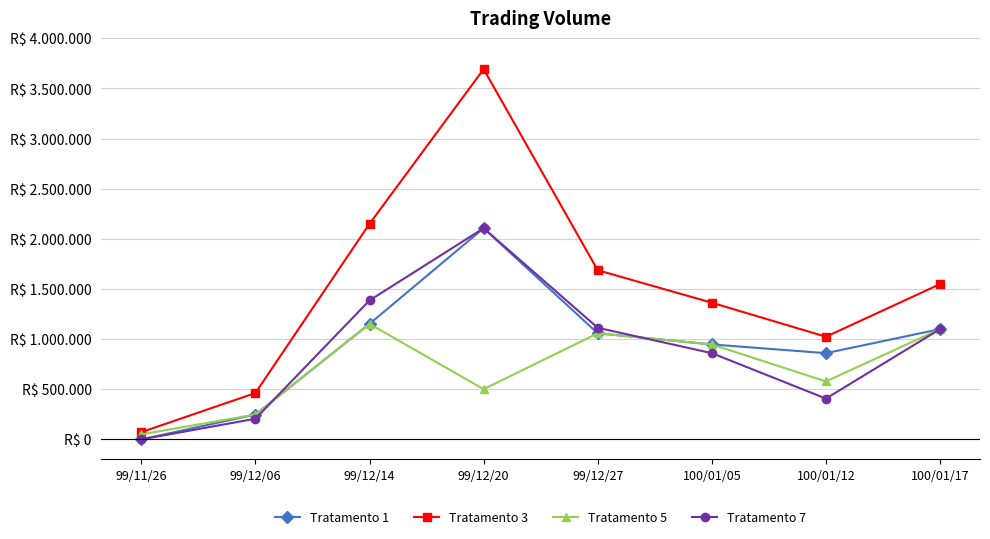

Between 99/11/26 and 100/01/05, which series saw the biggest shift?

Tratamento 3